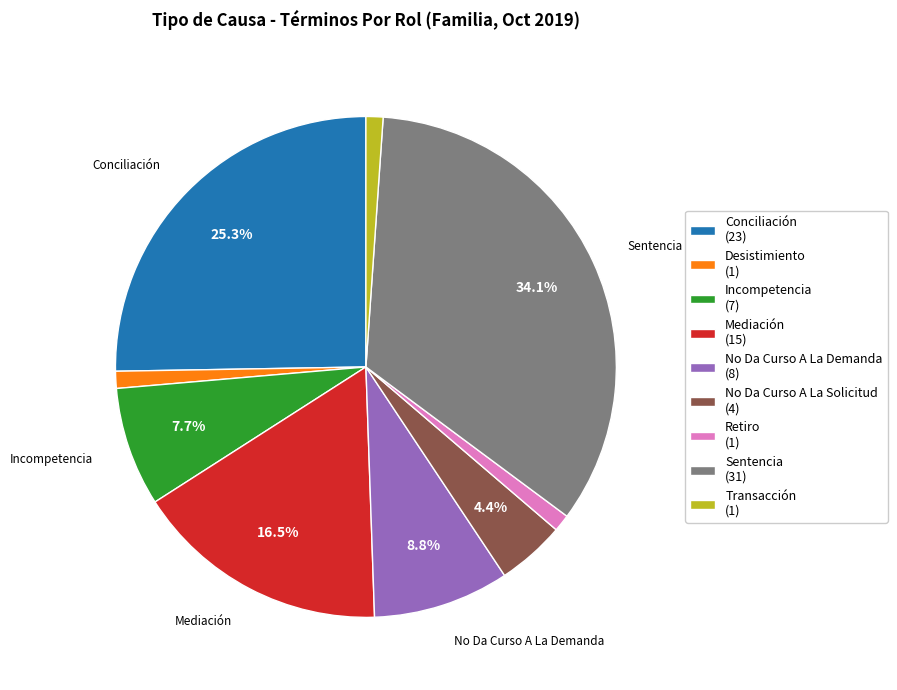

Do Mediación (15) and Retiro (1) together represent more than half of the pie?

No